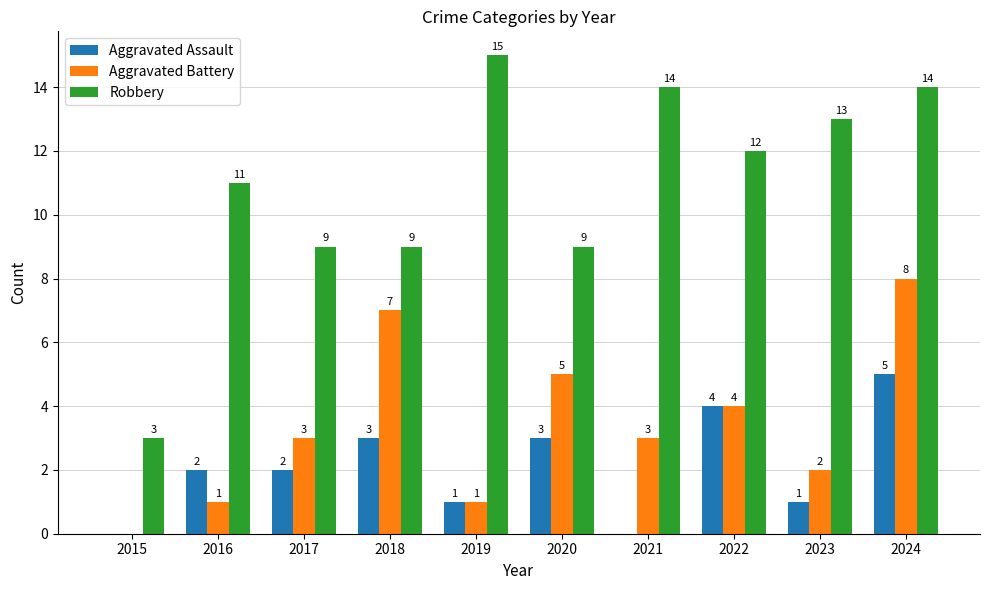

Reading left to right, extract all data points from this chart.

Aggravated Assault: 2015=0	2016=2	2017=2	2018=3	2019=1	2020=3	2021=0	2022=4	2023=1	2024=5
Aggravated Battery: 2015=0	2016=1	2017=3	2018=7	2019=1	2020=5	2021=3	2022=4	2023=2	2024=8
Robbery: 2015=3	2016=11	2017=9	2018=9	2019=15	2020=9	2021=14	2022=12	2023=13	2024=14